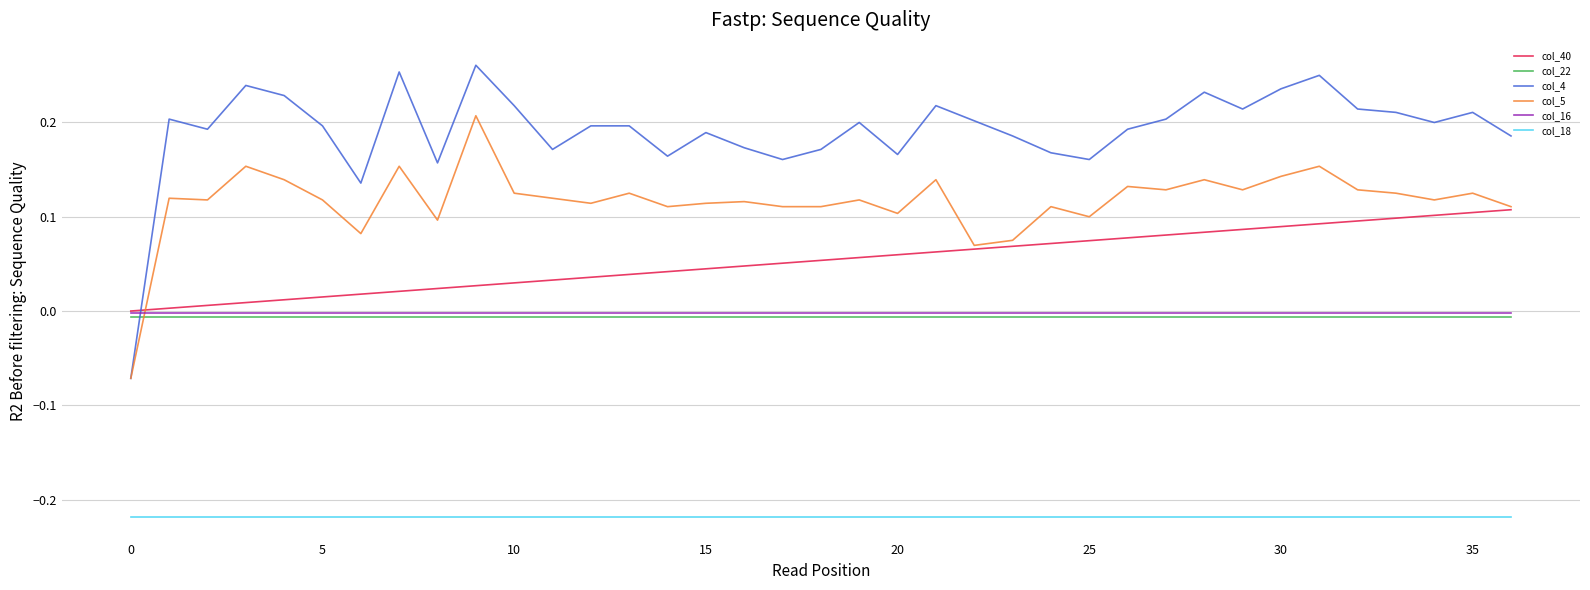

Which series has the largest total across all categories?

col_4